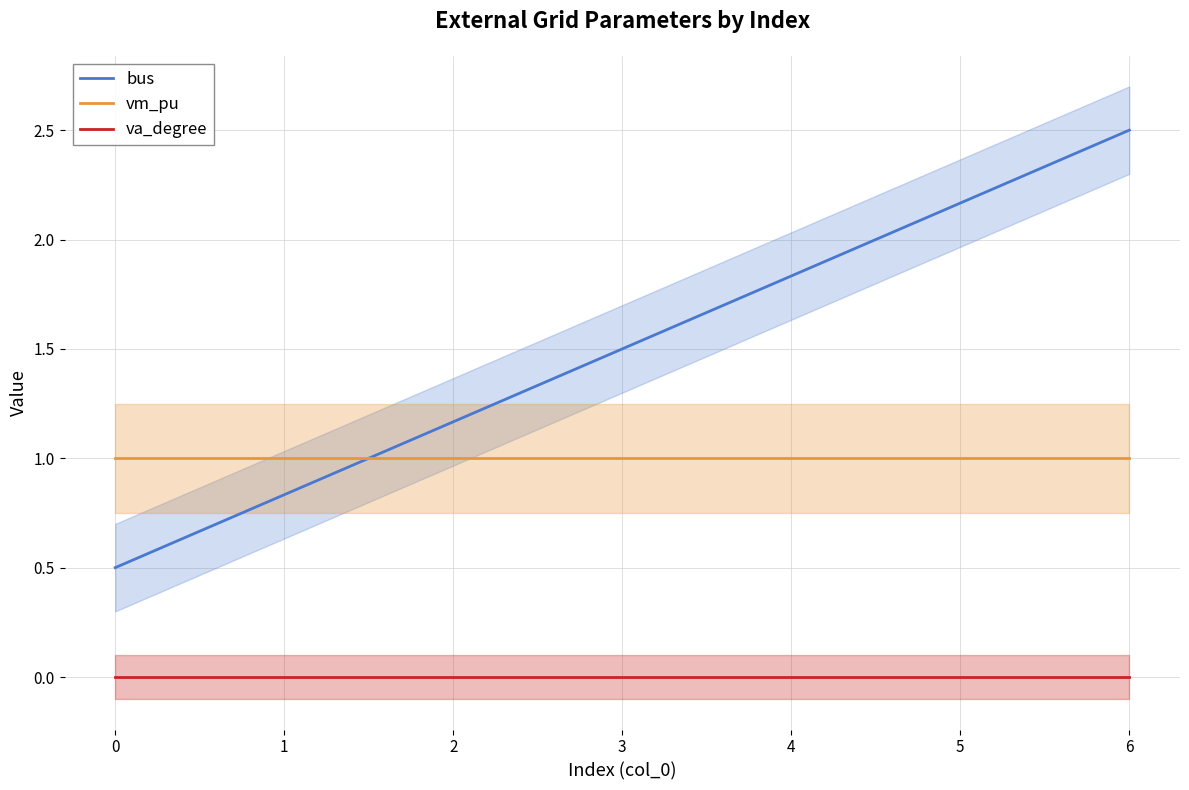

The value of vm_pu at 3 is 1.0. True or false?

True